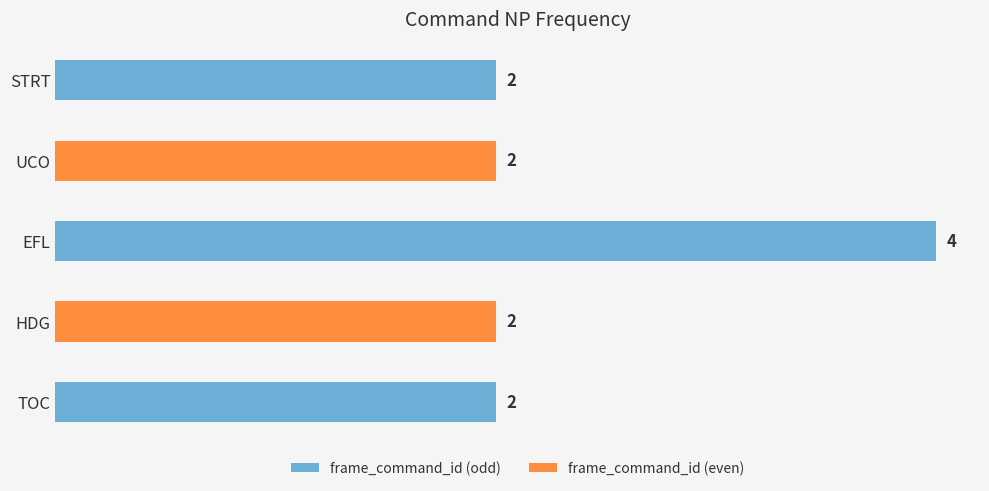

Between STRT and EFL, which is larger?

EFL